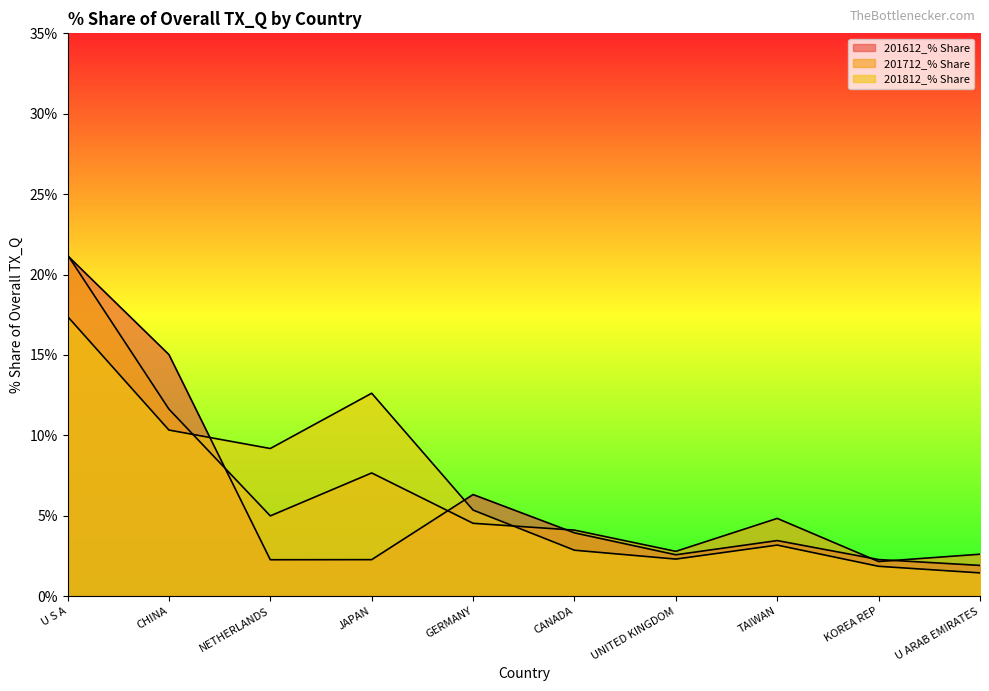

Which series has the largest total across all categories?

201712_% Share